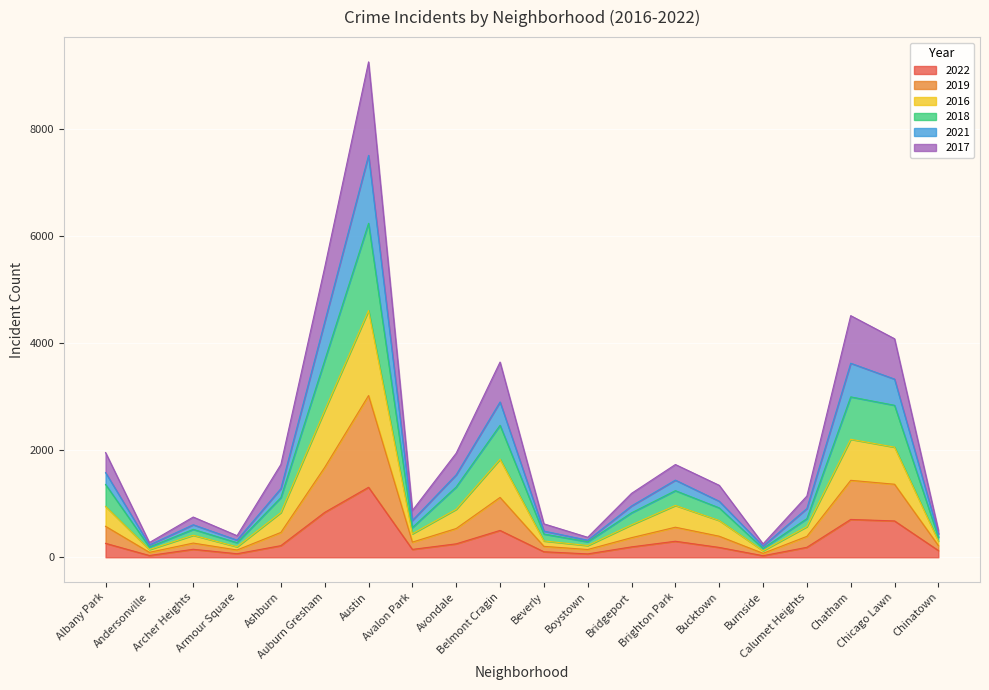

What is the highest value of the 2022 series?

1306